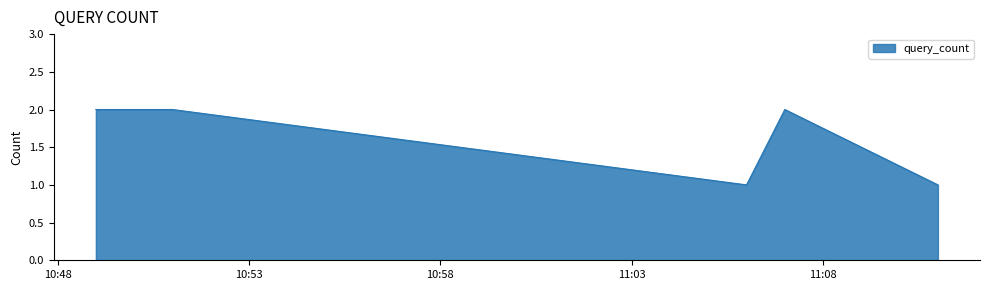

True or false: there are more than 2 points higher than both neighbors.

False